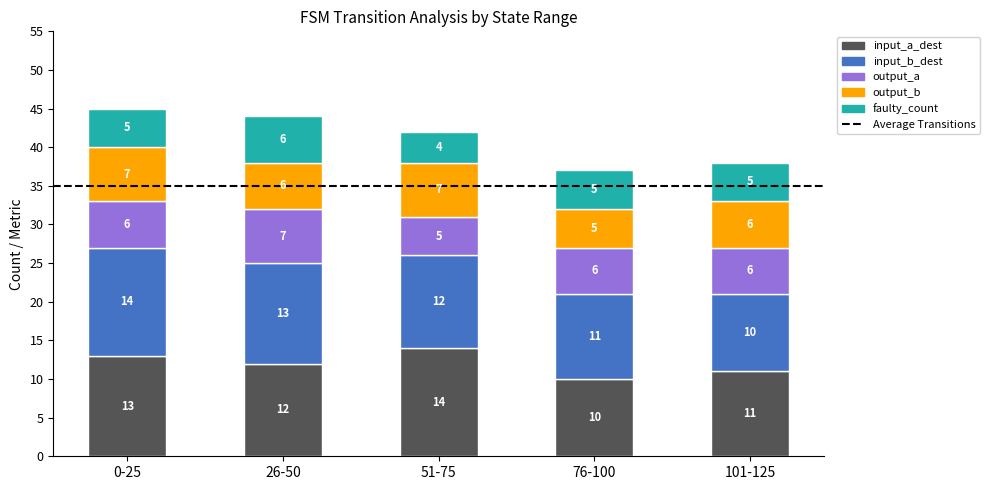

Which category has the lowest value in the input_a_dest series?

76-100